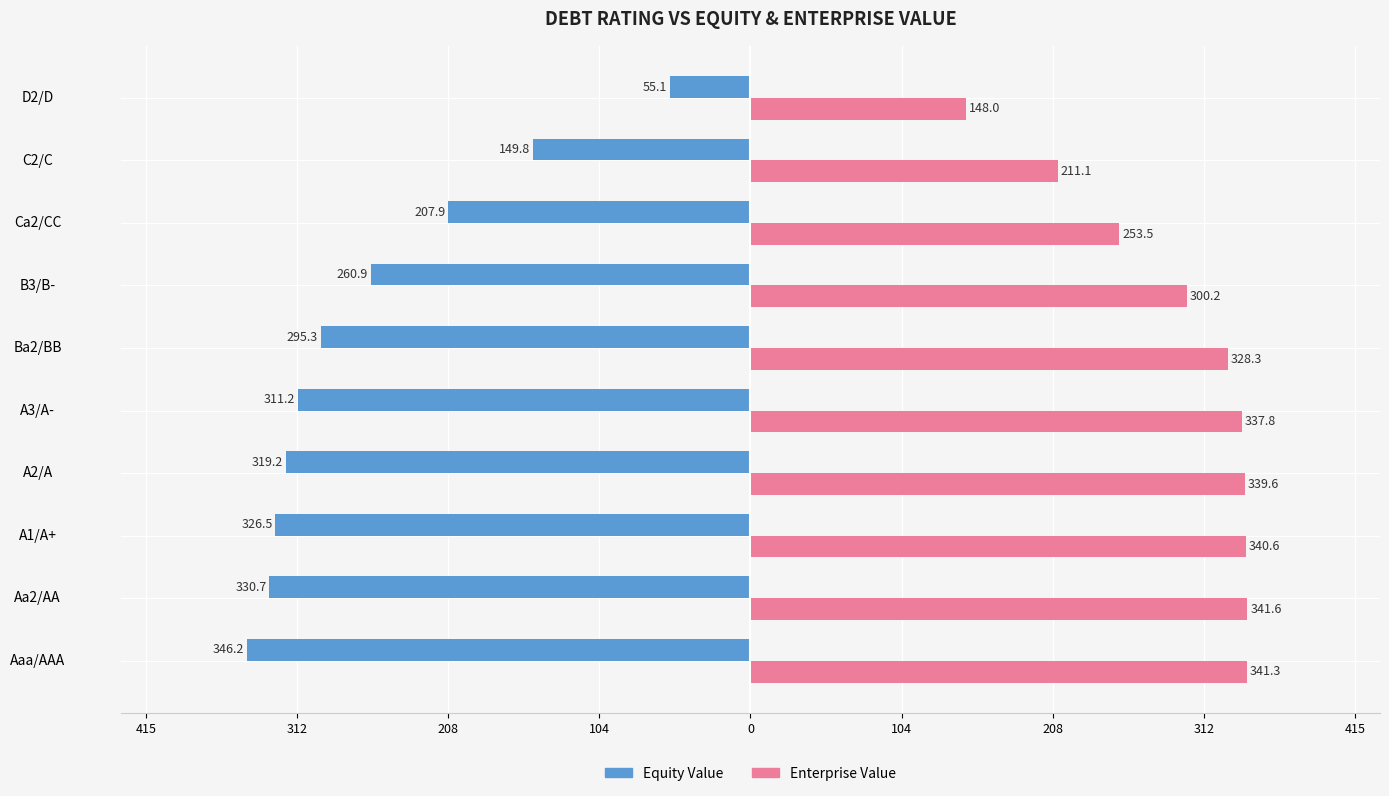

What are all the series names shown in the legend?

Equity Value, Enterprise Value